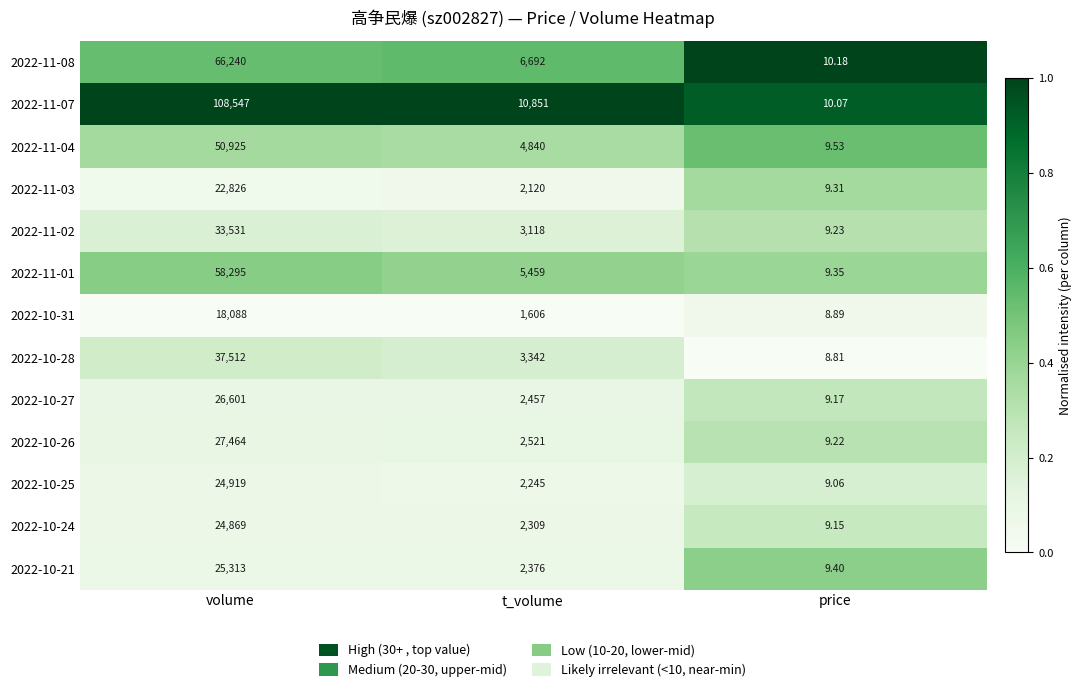

Where does the 2022-11-07 series first go above 10851?

volume